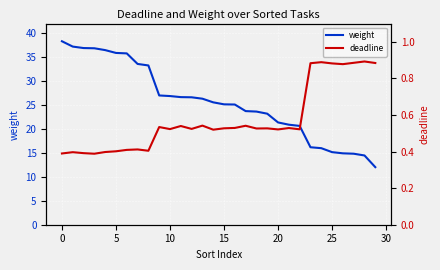

Rank the series at 28 from highest to lowest value.

weight, deadline